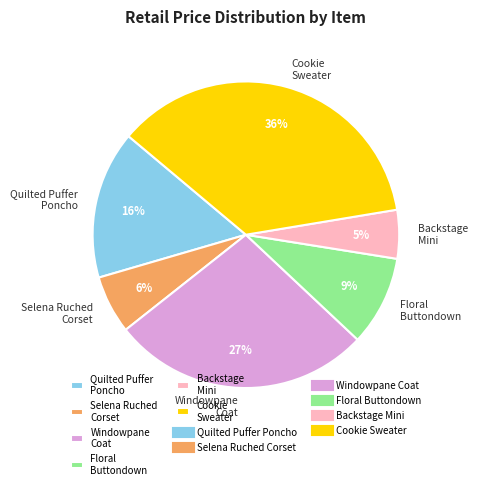

How many slices are in this pie chart?

6